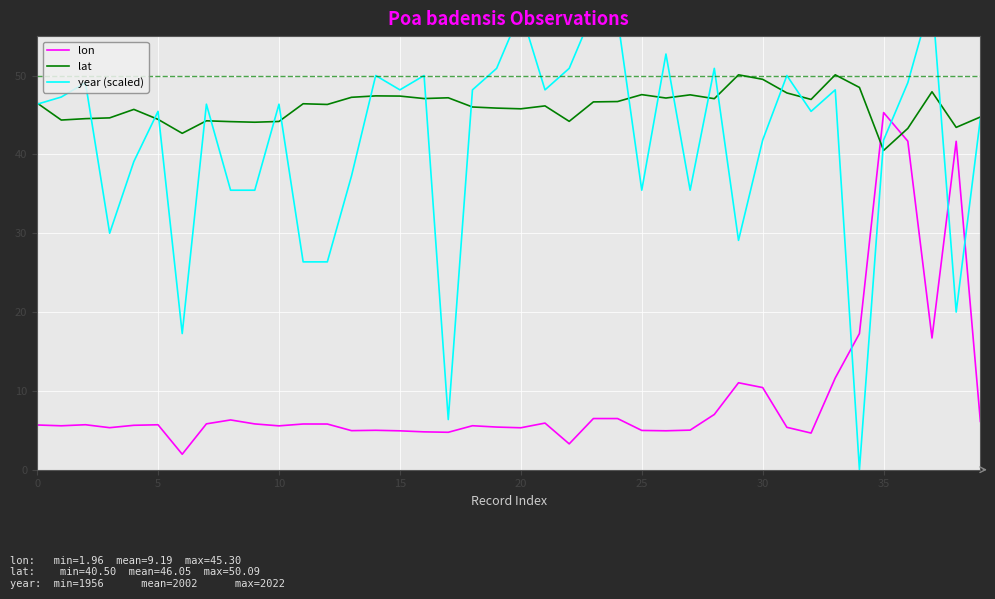

How many data points in lat are above 46?

23